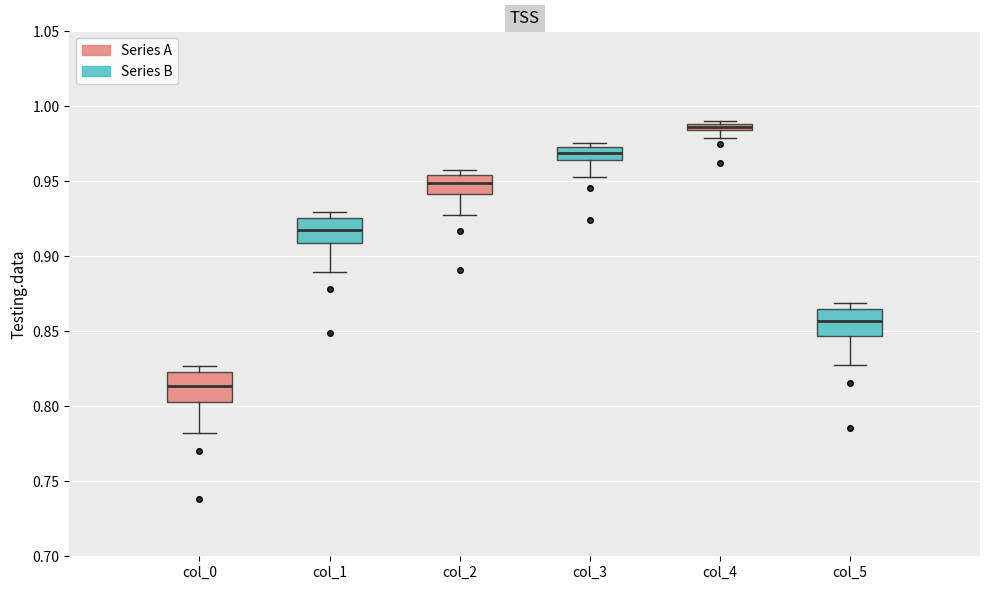

Where is the lower edge of the box for col_0 on the y-axis? The values are not printed on the chart, so give them approximately, as read against the axis.

0.805